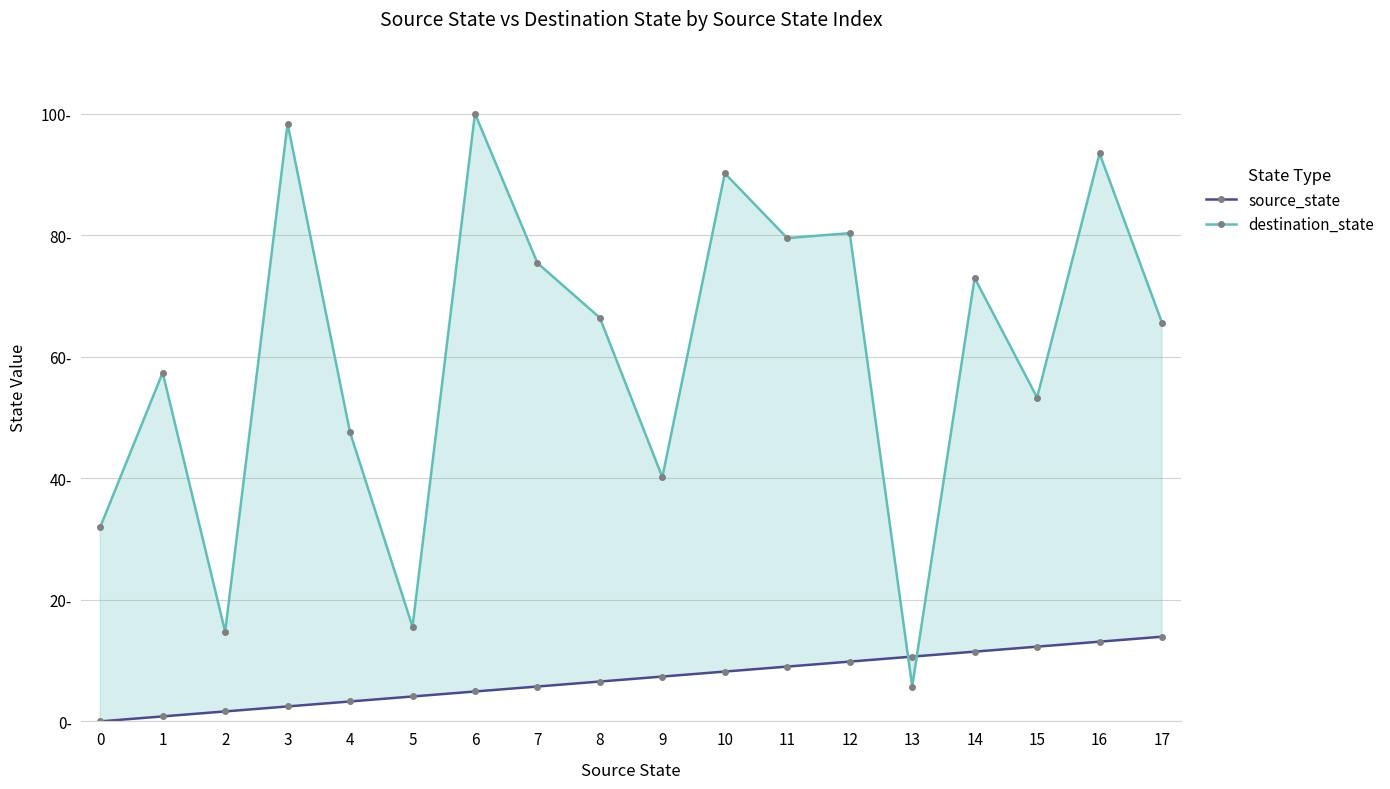

Reading left to right, what are all the values shown in this chart?

source_state: 0.0	0.8	1.6	2.5	3.3	4.1	4.9	5.7	6.6	7.4	8.2	9.0	9.8	10.7	11.5	12.3	13.1	13.9
destination_state: 32.0	57.4	14.8	98.4	47.5	15.6	100.0	75.4	66.4	40.2	90.2	79.5	80.3	5.7	73.0	53.3	93.4	65.6